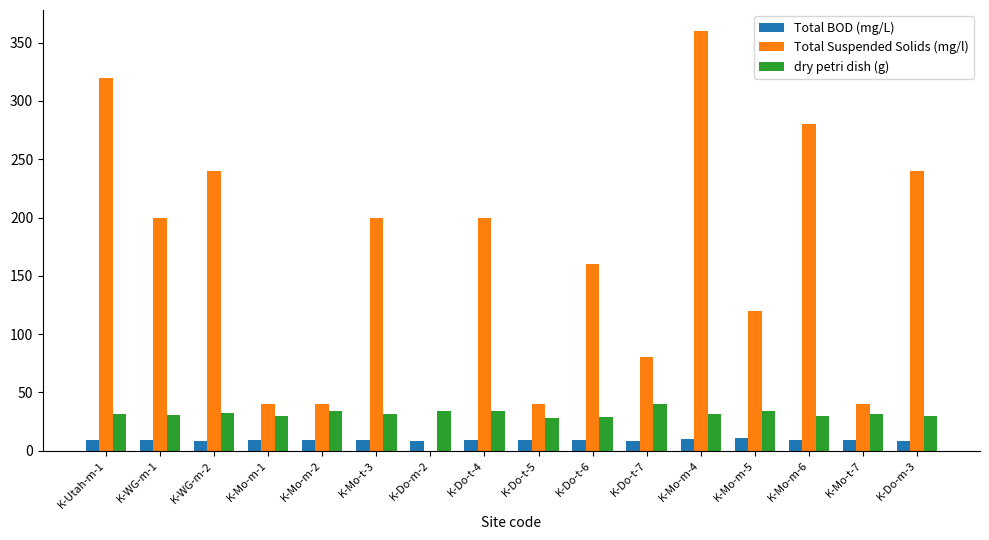

At which category does the chart reach its peak across all series?

K-Mo-m-4